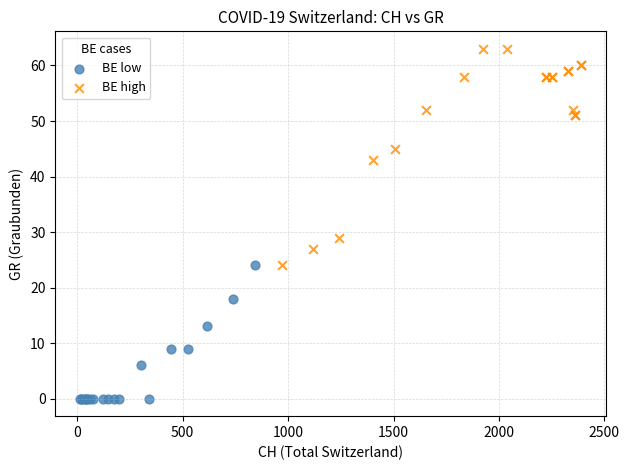

What are all the series names shown in the legend?

BE low, BE high